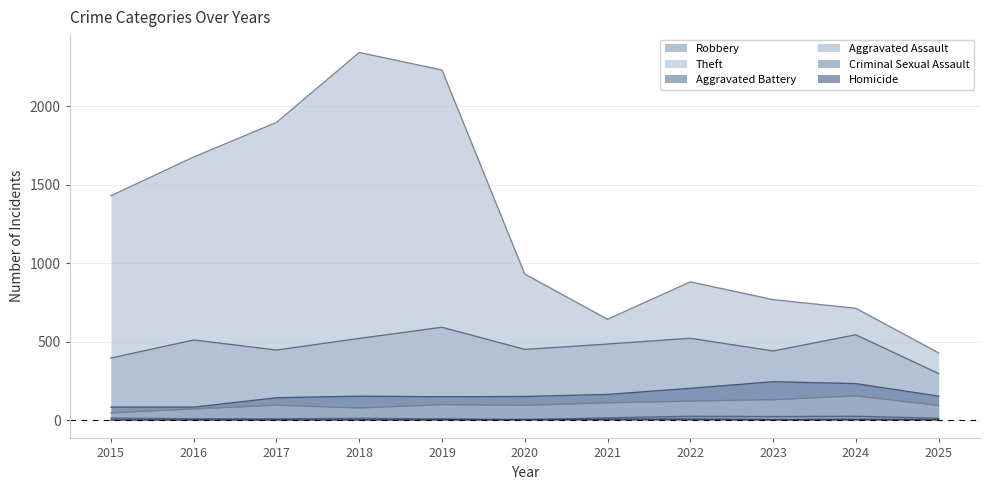

Is it true that Theft equals 642 at 2021?

True